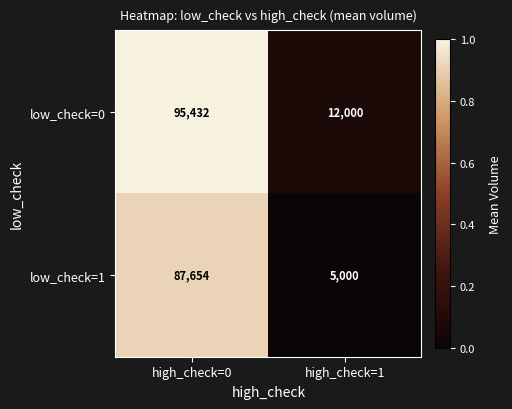

At which category does the chart reach its minimum across all series?

high_check=1